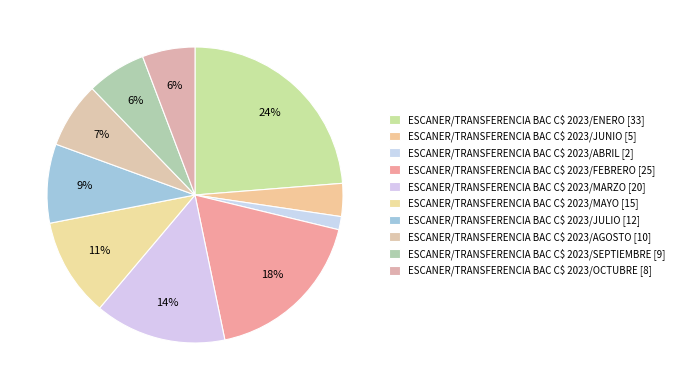

True or false: ESCANER/TRANSFERENCIA BAC C$ 2023/JUNIO accounts for 4% of the total.

True